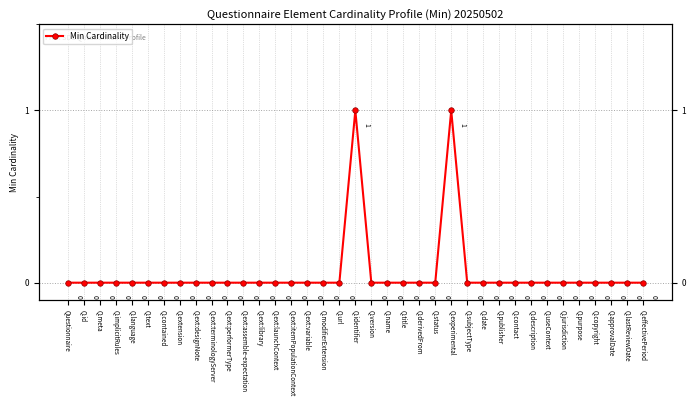

List the labels in order of value, largest first.

Q.identifier, Q.experimental, Questionnaire, Q.id, Q.meta, Q.implicitRules, Q.language, Q.text, Q.contained, Q.extension, Q.ext:designNote, Q.ext:terminologyServer, Q.ext:performerType, Q.ext:assemble-expectation, Q.ext:library, Q.ext:launchContext, Q.ext:itemPopulationContext, Q.ext:variable, Q.modifierExtension, Q.url, Q.version, Q.name, Q.title, Q.derivedFrom, Q.status, Q.subjectType, Q.date, Q.publisher, Q.contact, Q.description, Q.useContext, Q.jurisdiction, Q.purpose, Q.copyright, Q.approvalDate, Q.lastReviewDate, Q.effectivePeriod